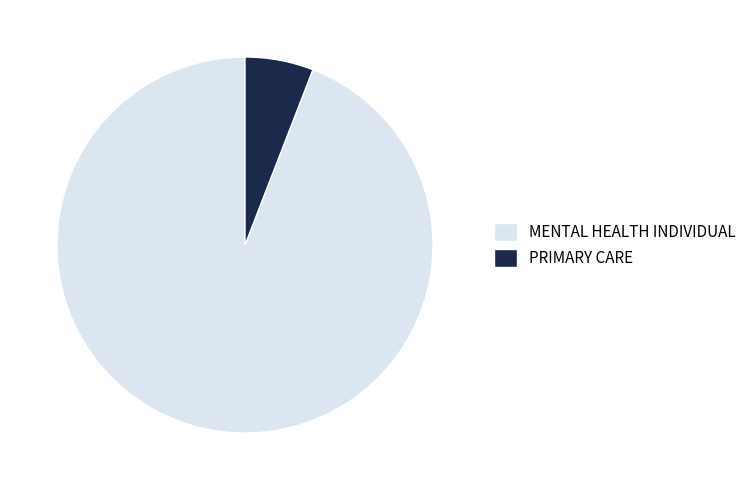

What is the smallest slice in the pie chart?

PRIMARY CARE